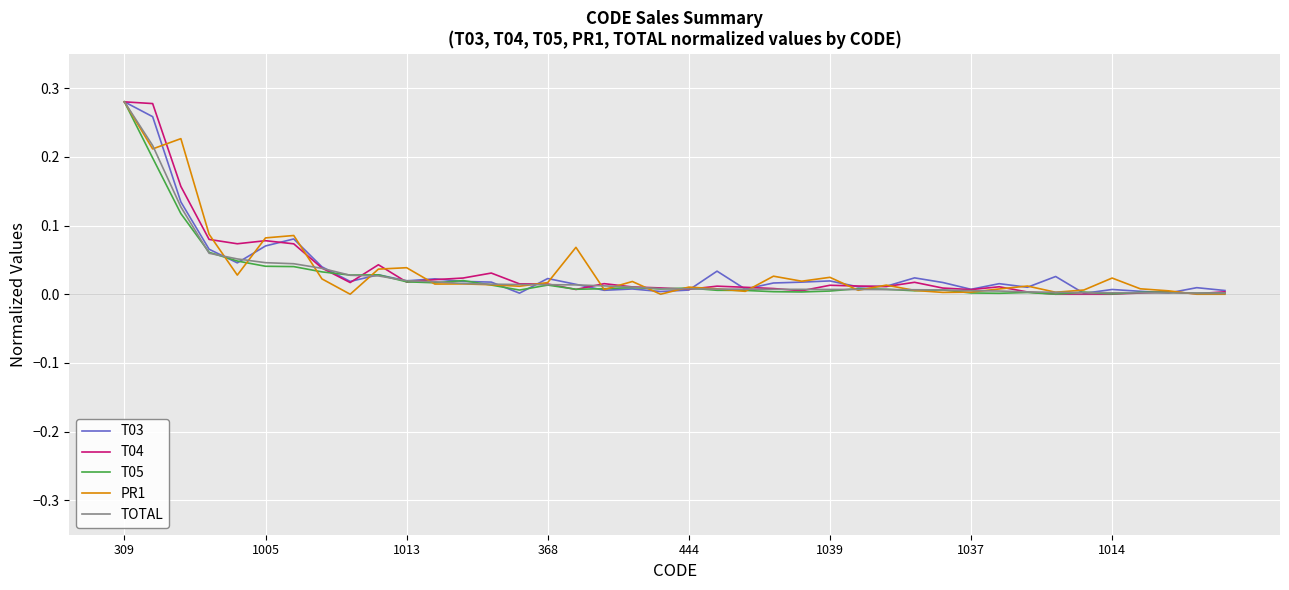

At how many categories does at least one series exceed 0?

40